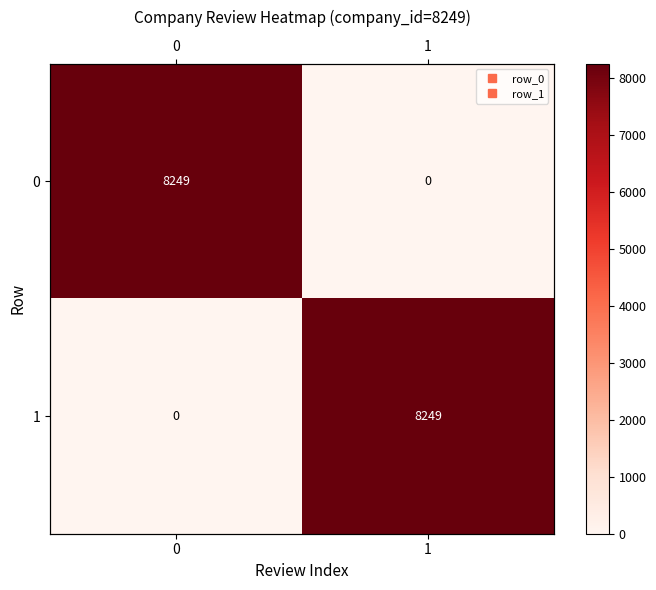

The 1 series shows 8249 at 1. True or false?

True